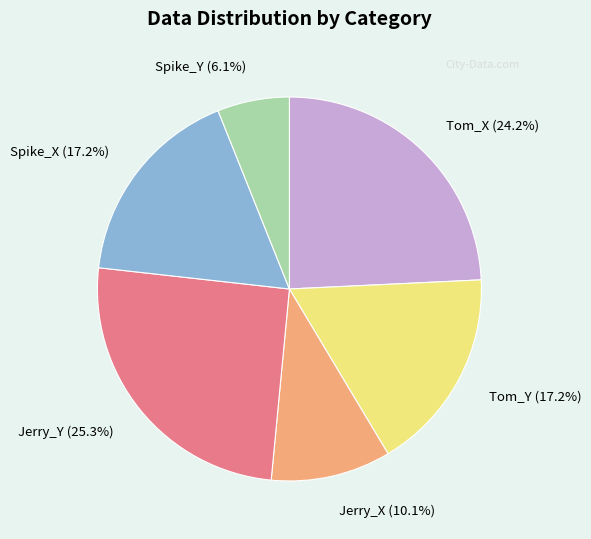

To the nearest percent, what is the combined percentage of Jerry_Y and Spike_X?

42%